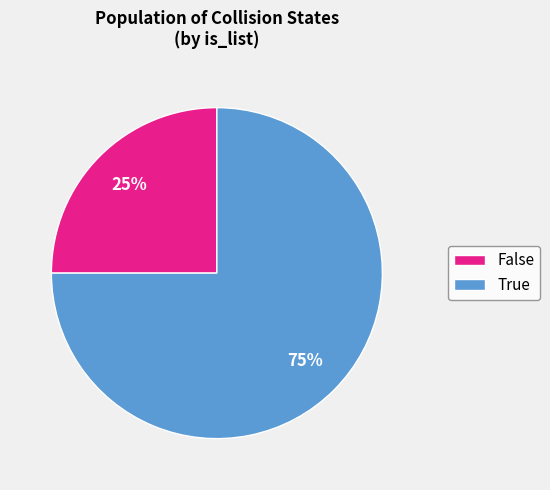

To the nearest percent, what is the difference between the False and True slice percentages?

50%